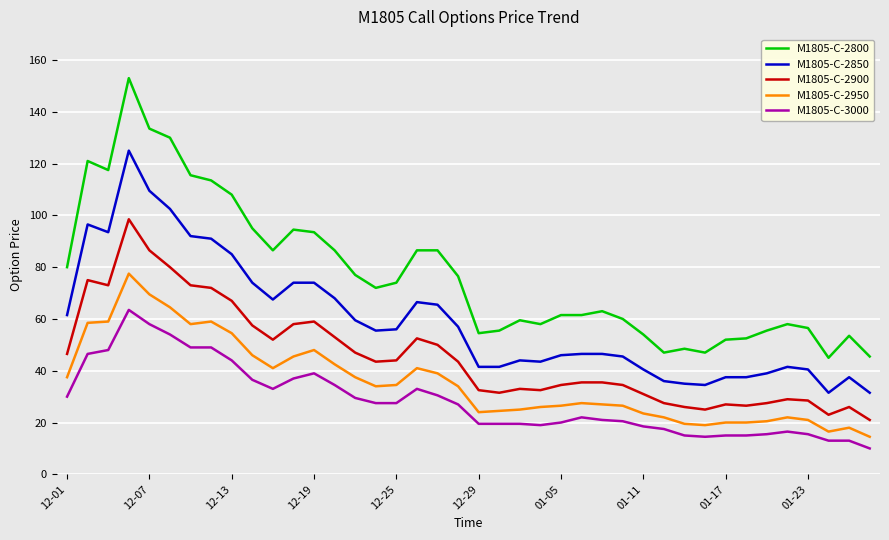

What is the highest value of the M1805-C-2850 series?

125.0